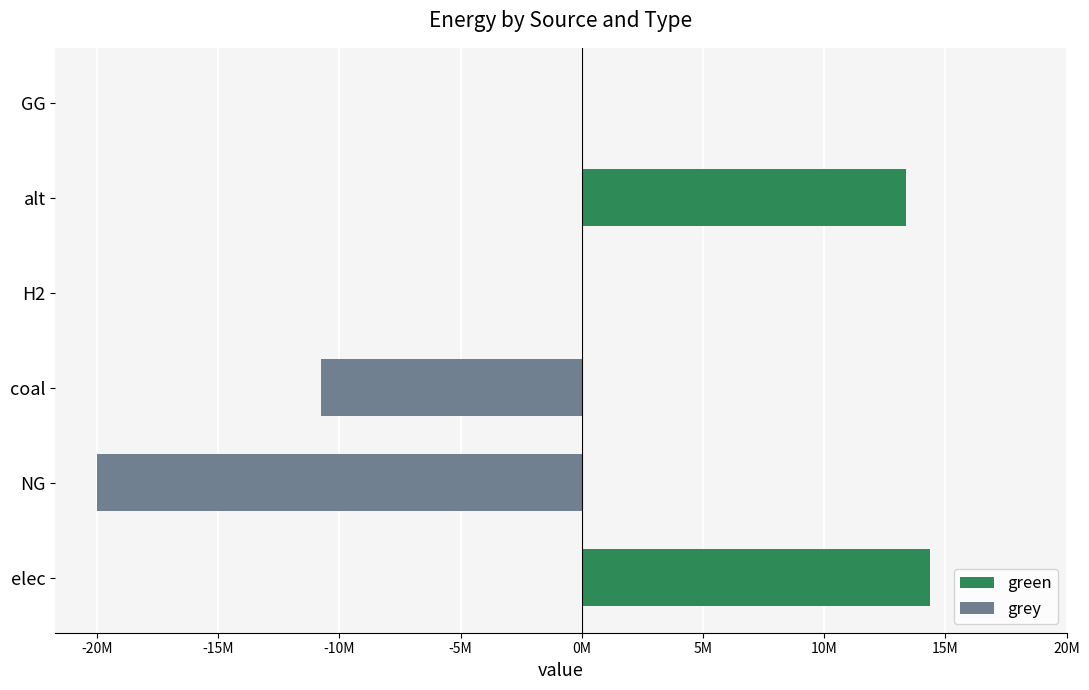

What are all the series names shown in the legend?

green, grey